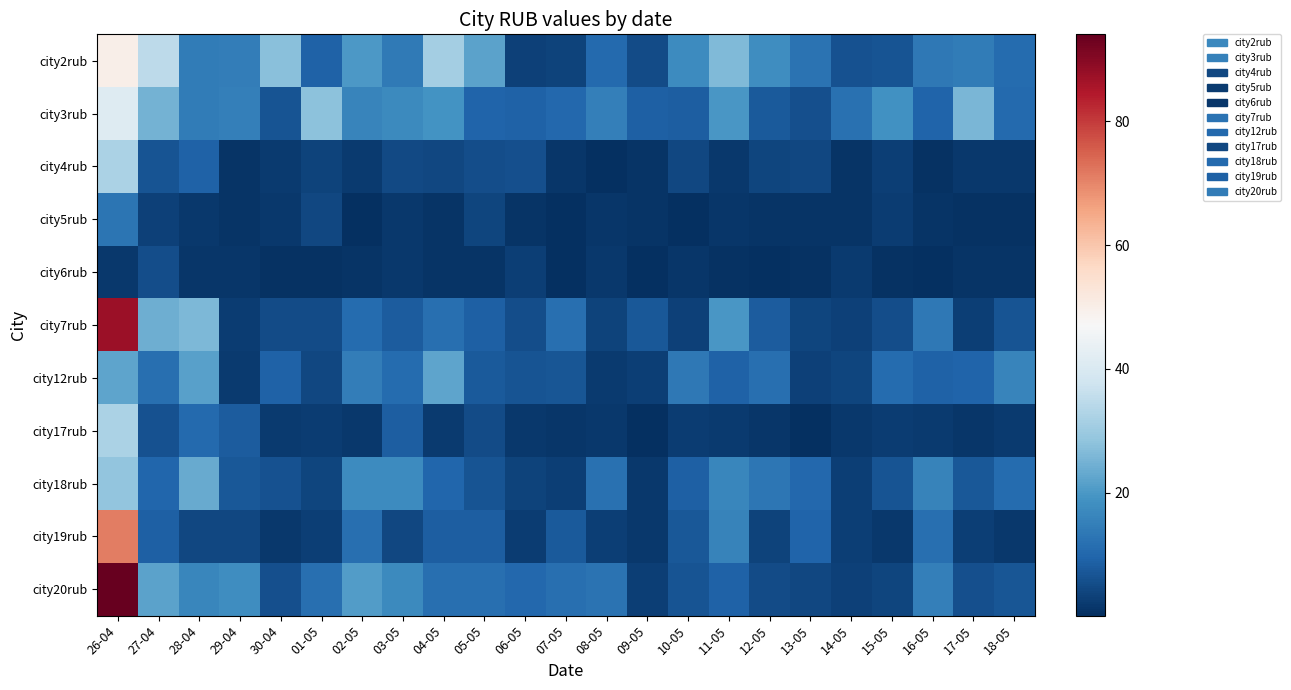

At how many categories does at least one series exceed 46?

1